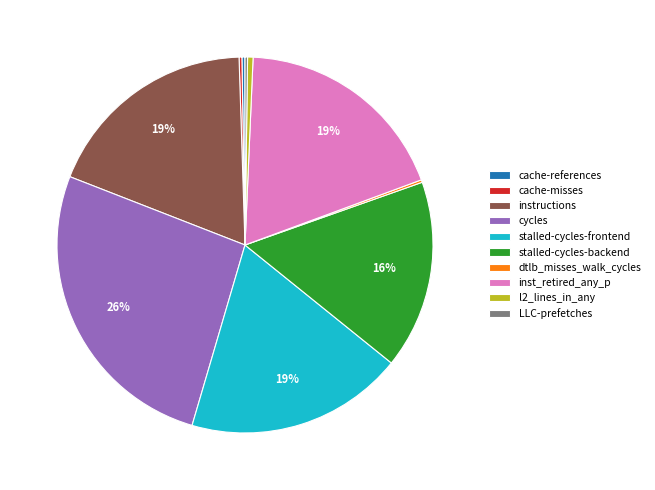

Which slice is the largest?

cycles